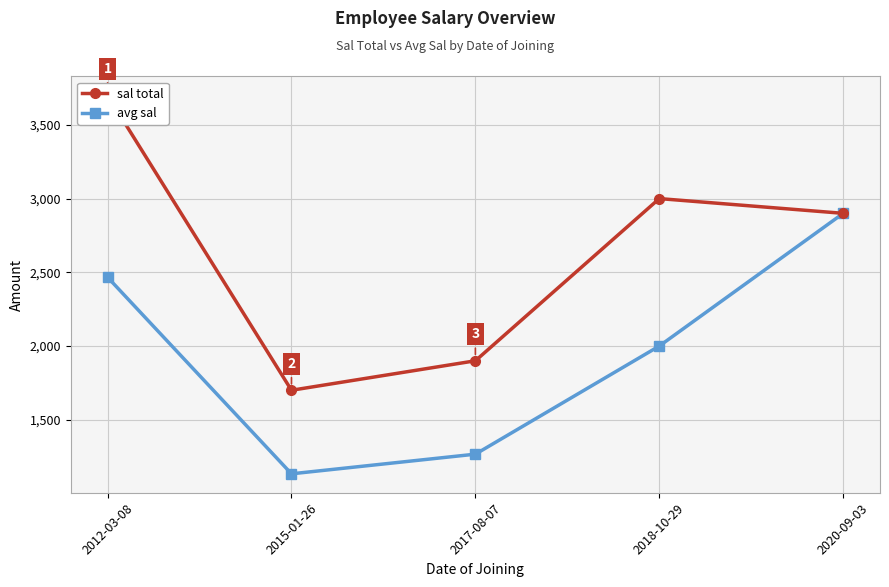

Which series has the largest range (max minus min)?

sal total